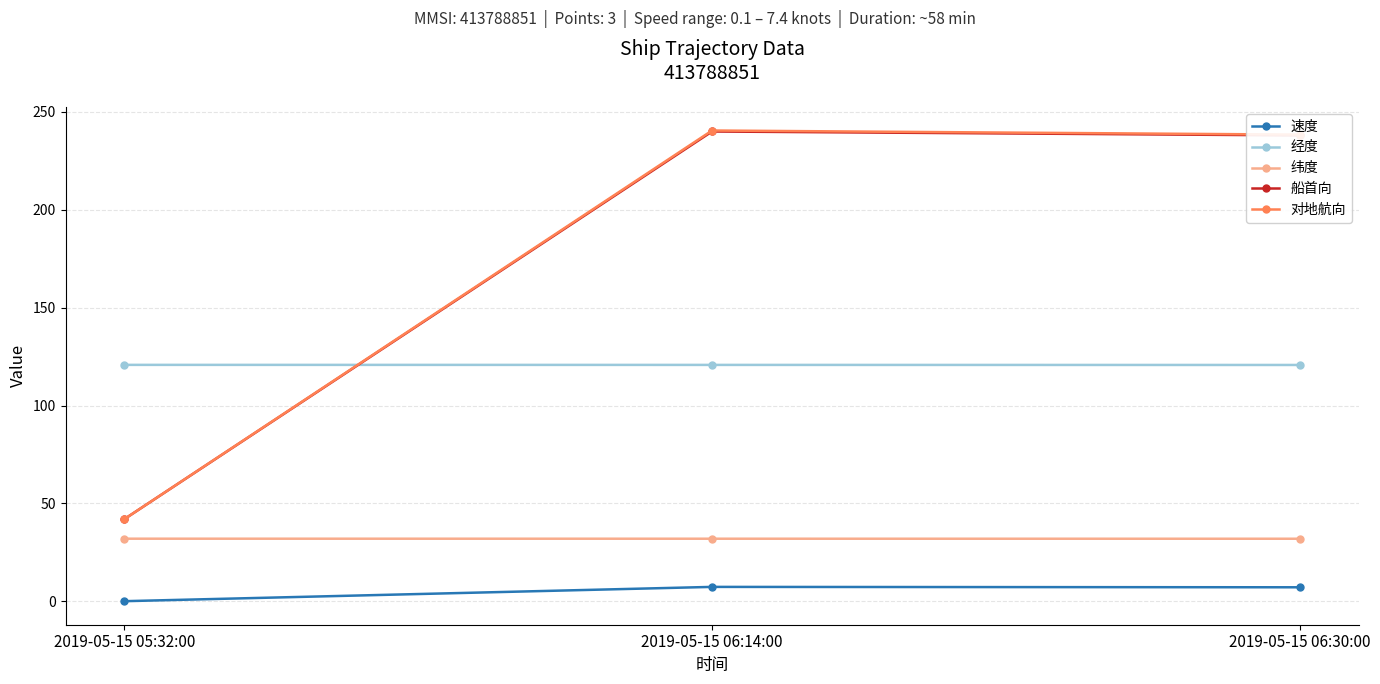

How many lines are shown in the chart?

5